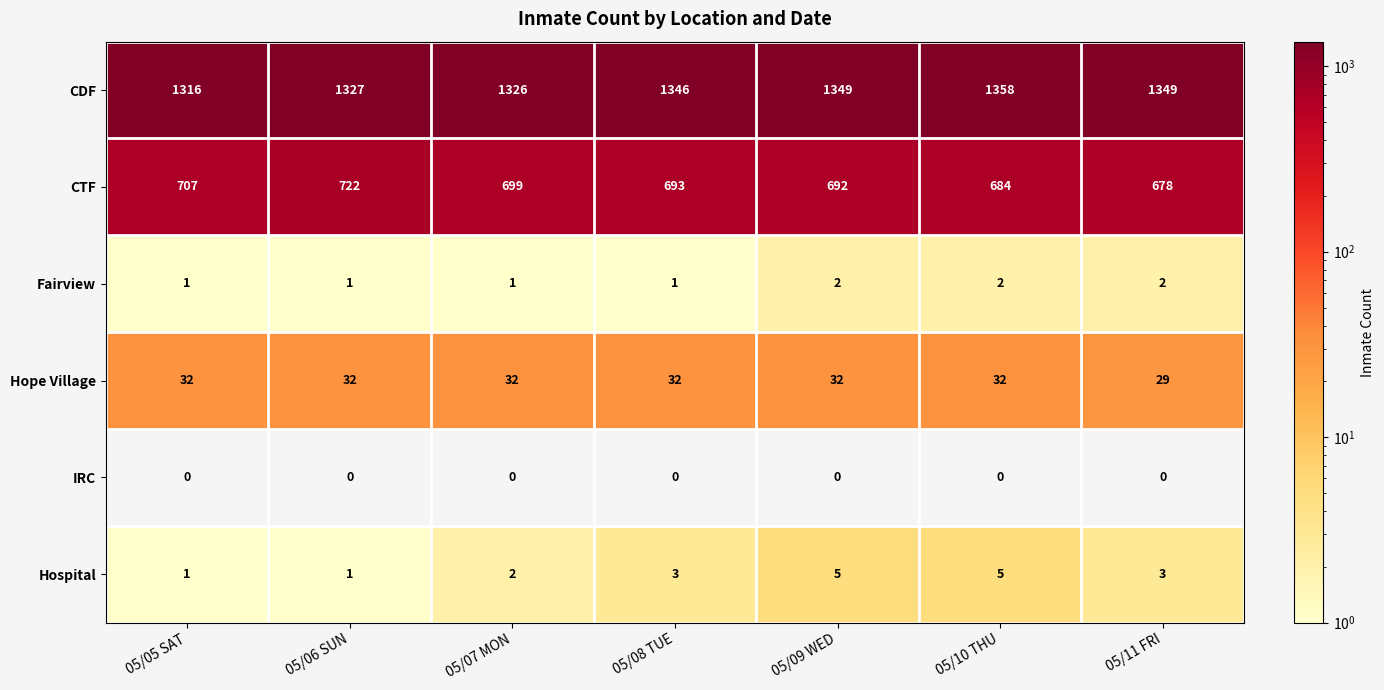

Is it true that Hospital equals 1 at 05/06 SUN?

True